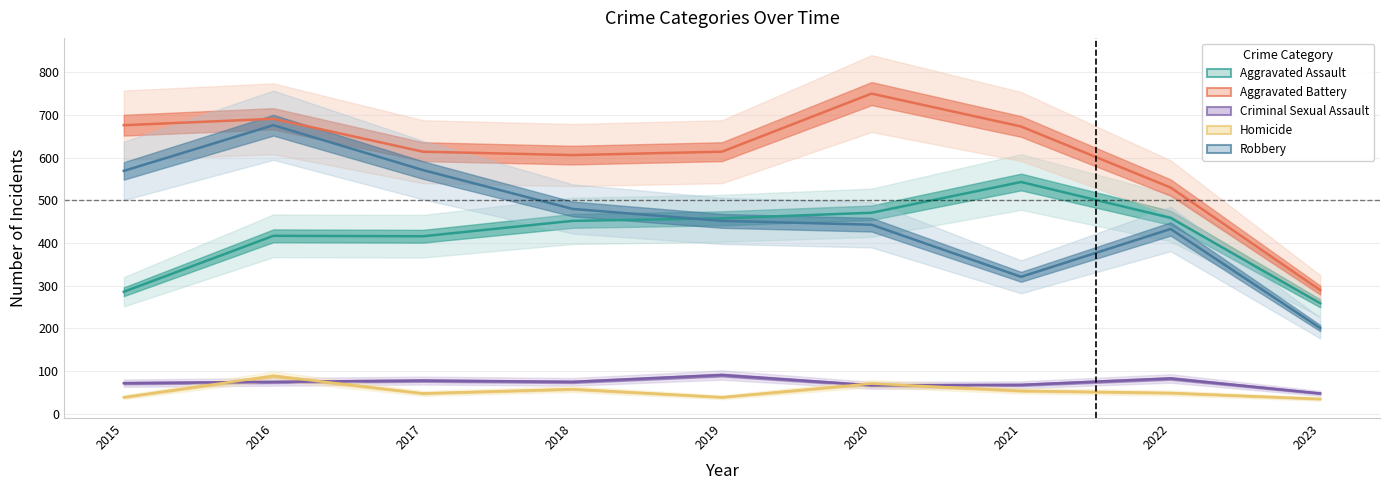

What are all the series names shown in the legend?

Aggravated Assault, Aggravated Battery, Criminal Sexual Assault, Homicide, Robbery